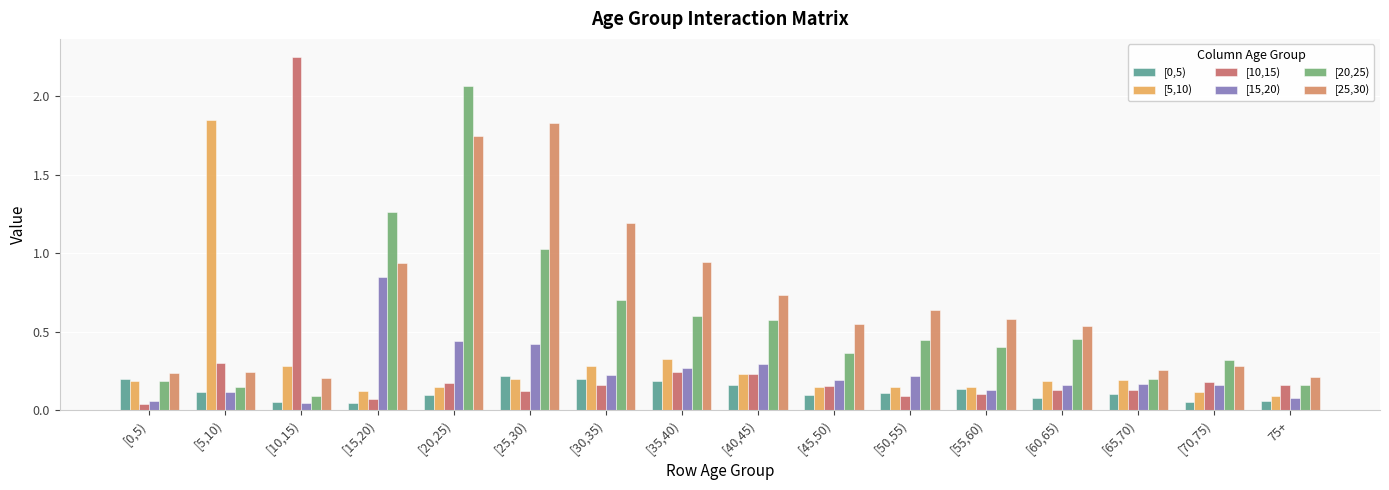

At how many categories does at least one series exceed 0?

16